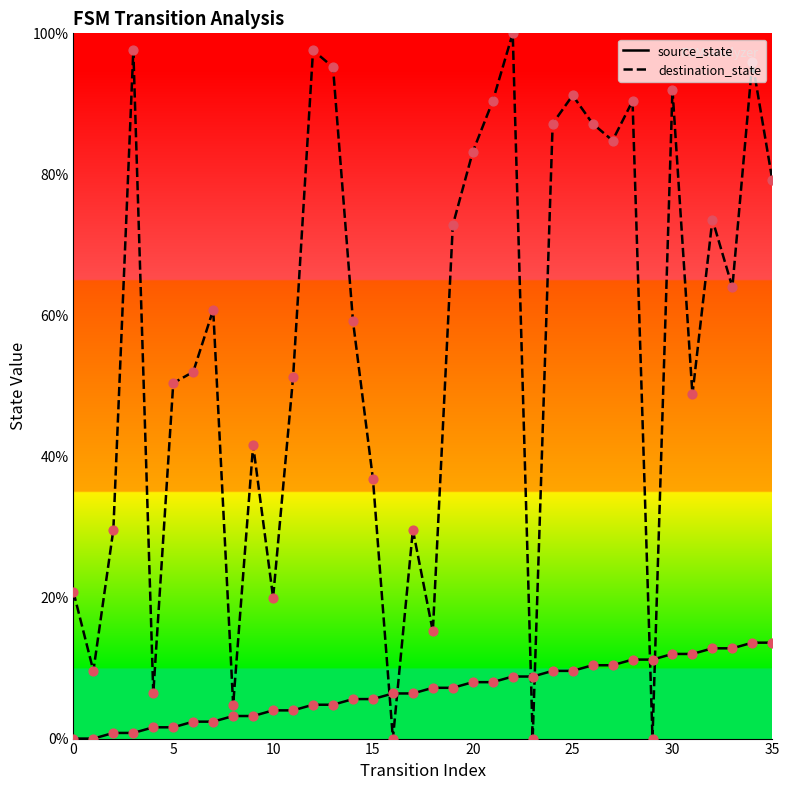

At which category is the sum across all series the highest?

34